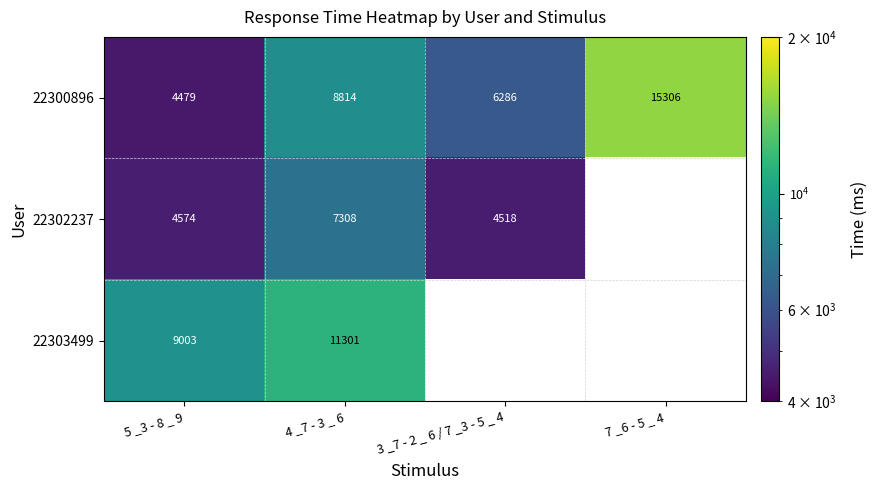

What is the difference between the maximum and minimum values in the 22300896 series?

10827